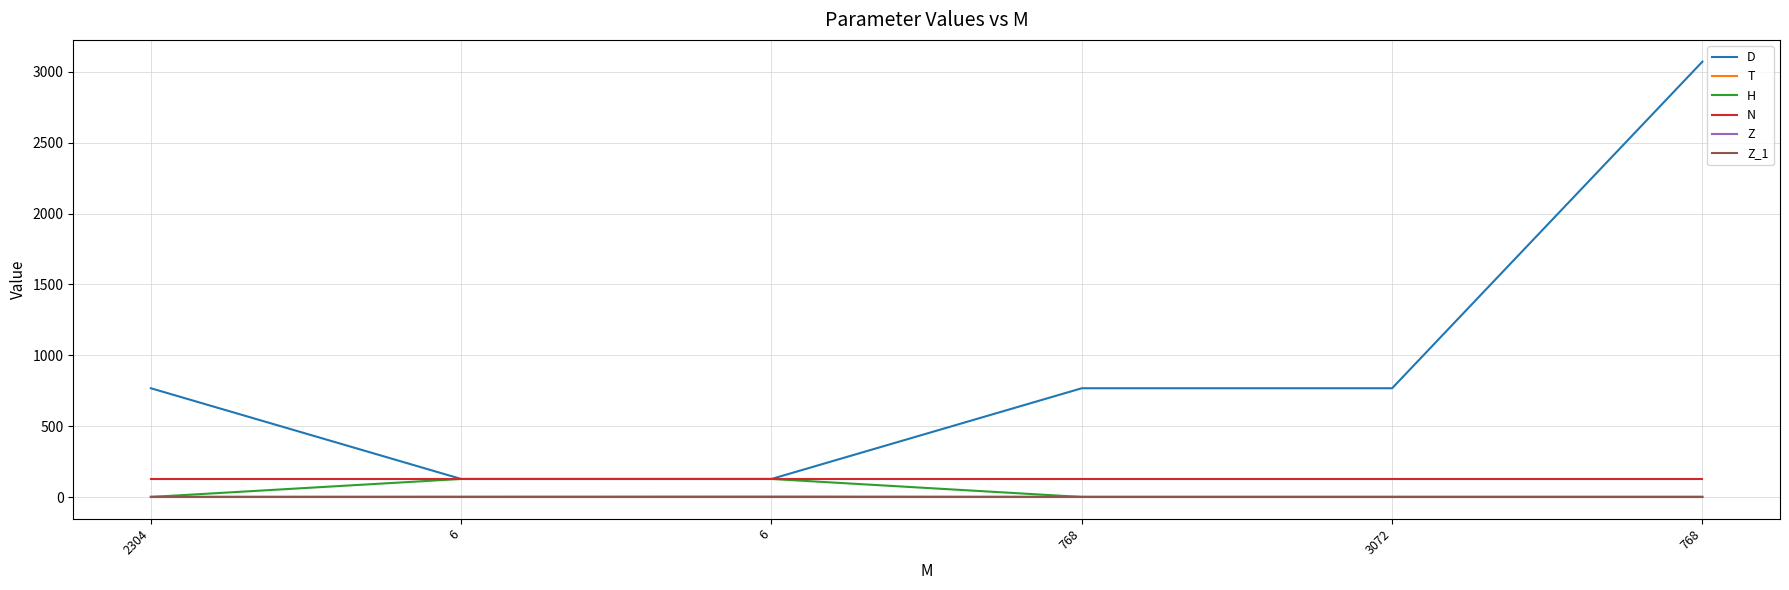

At how many categories does at least one series exceed 24?

6